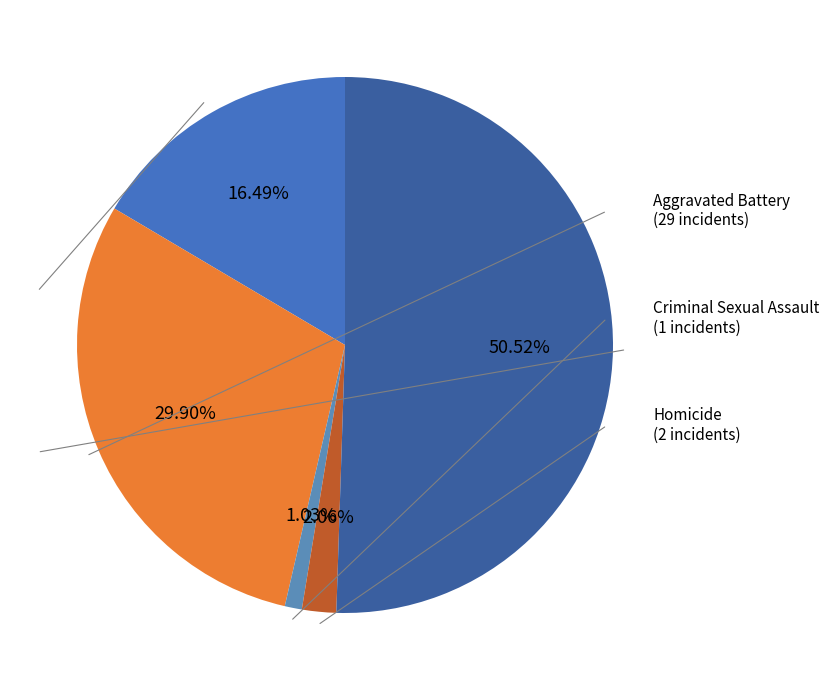

To the nearest percent, what is the difference between the Robbery and Aggravated Assault slice percentages?

34%